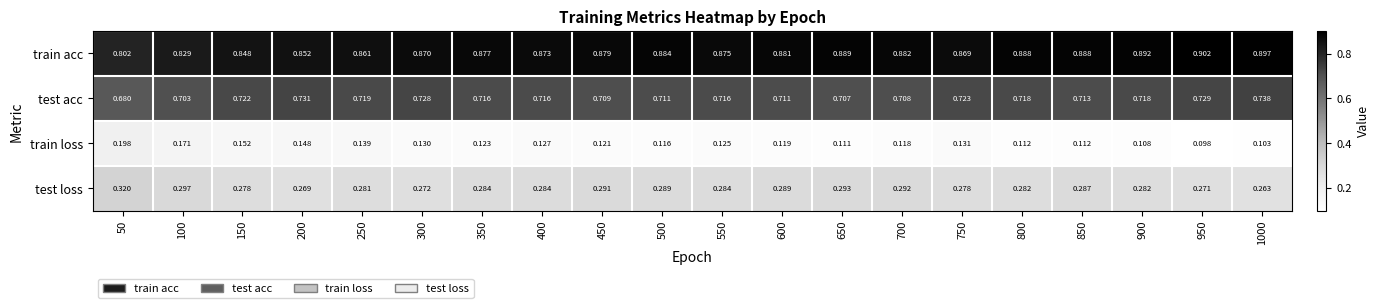

List the series in order of their overall mean, lowest first.

train loss, test loss, test acc, train acc